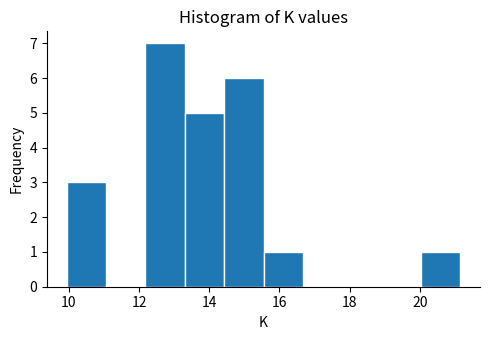

Over which range of the x-axis is the bar tallest?

12.2 to 13.4